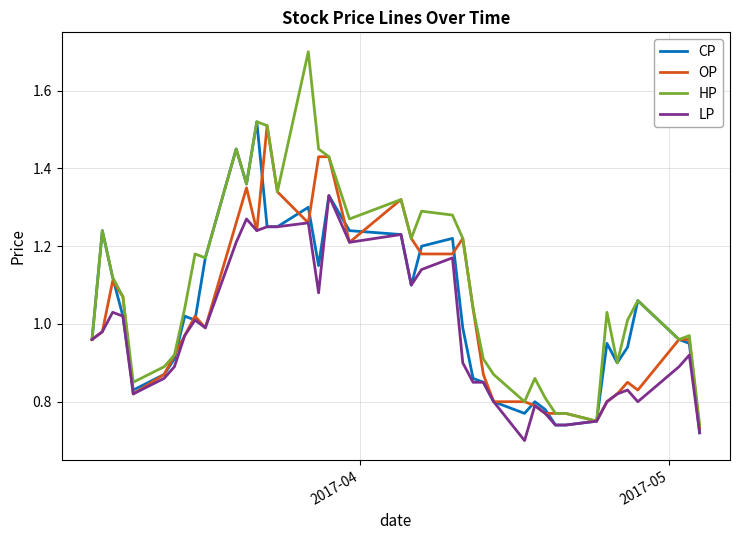

What are all the series names shown in the legend?

CP, OP, HP, LP